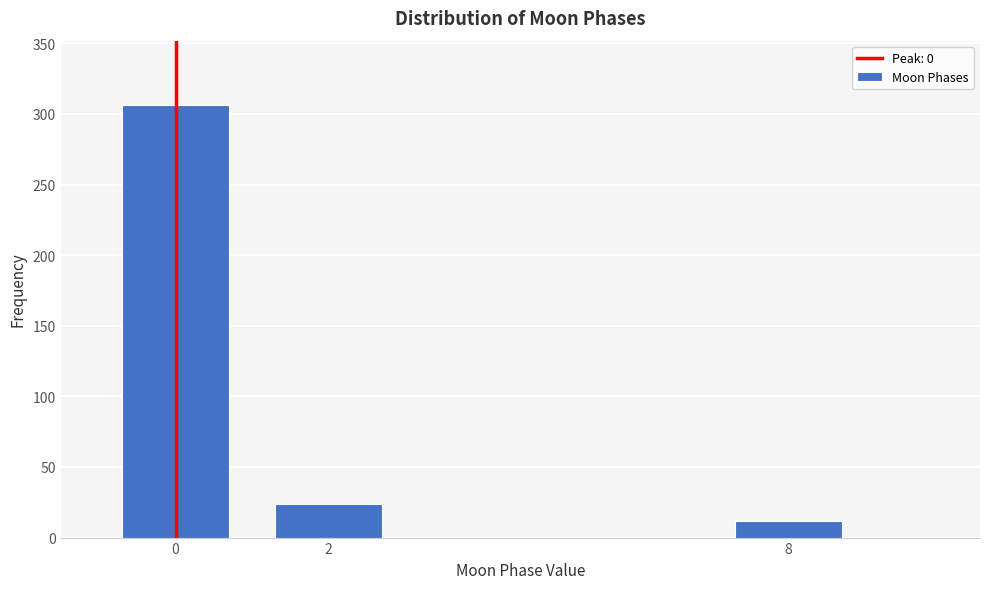

Reading left to right, extract all data points from this chart.

306	24	12